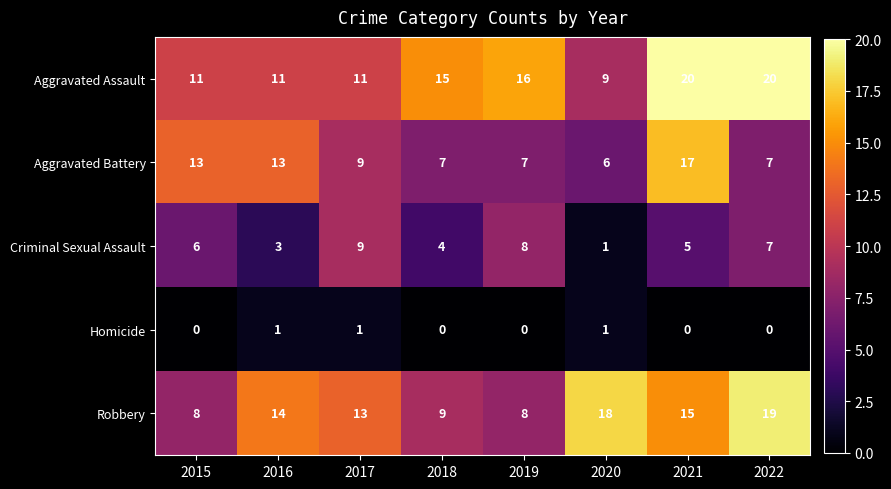

What is the highest value of the Aggravated Battery series?

17